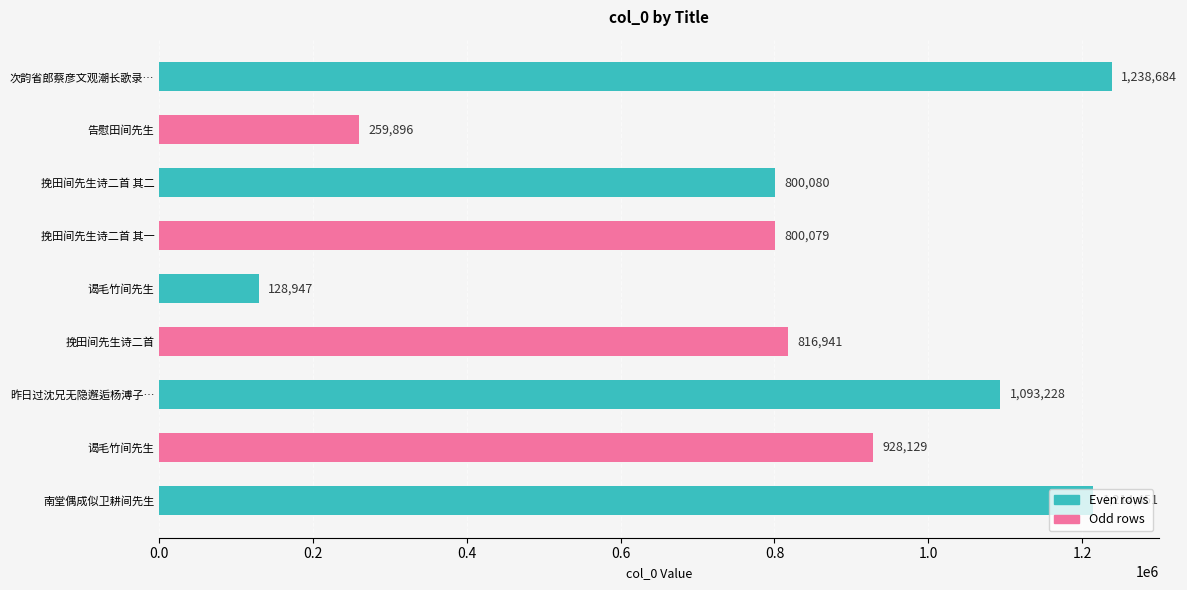

Count the number of data series in this chart.

1